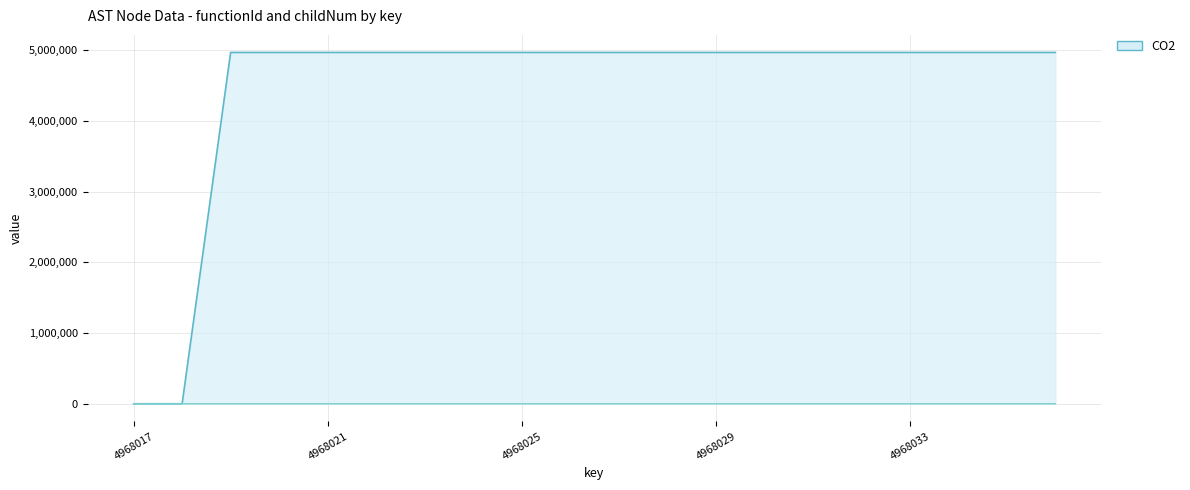

What position from the right is 14?

6